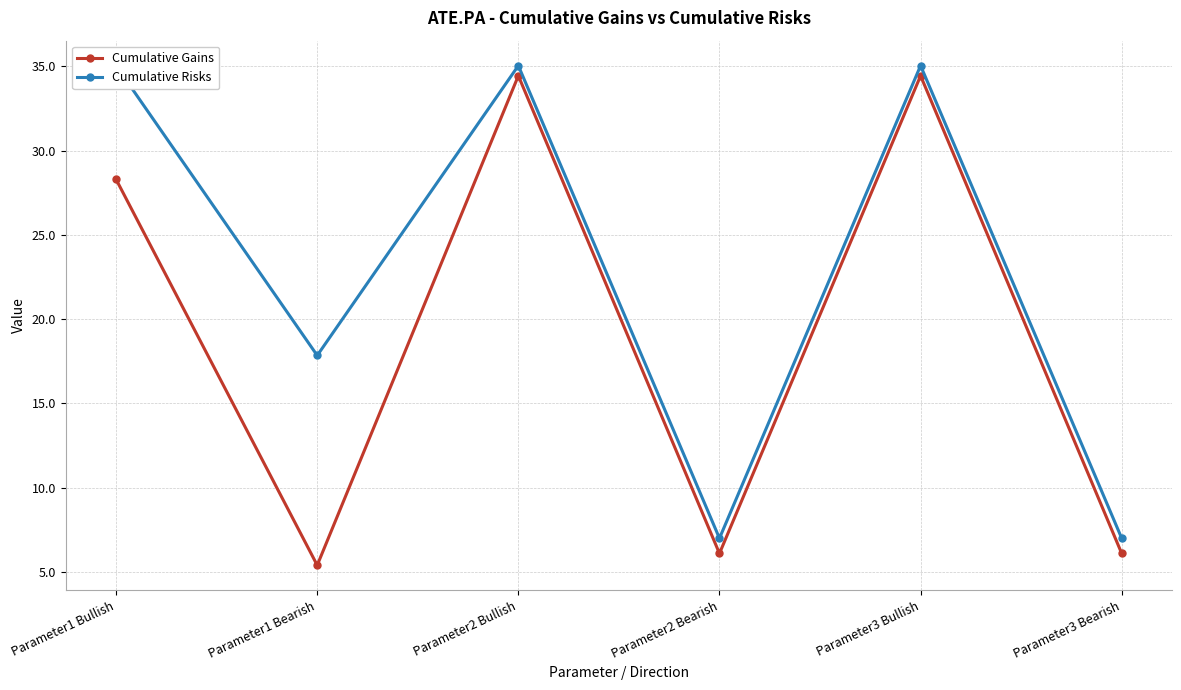

What is the label of the 6th point from the right?

Parameter1 Bullish